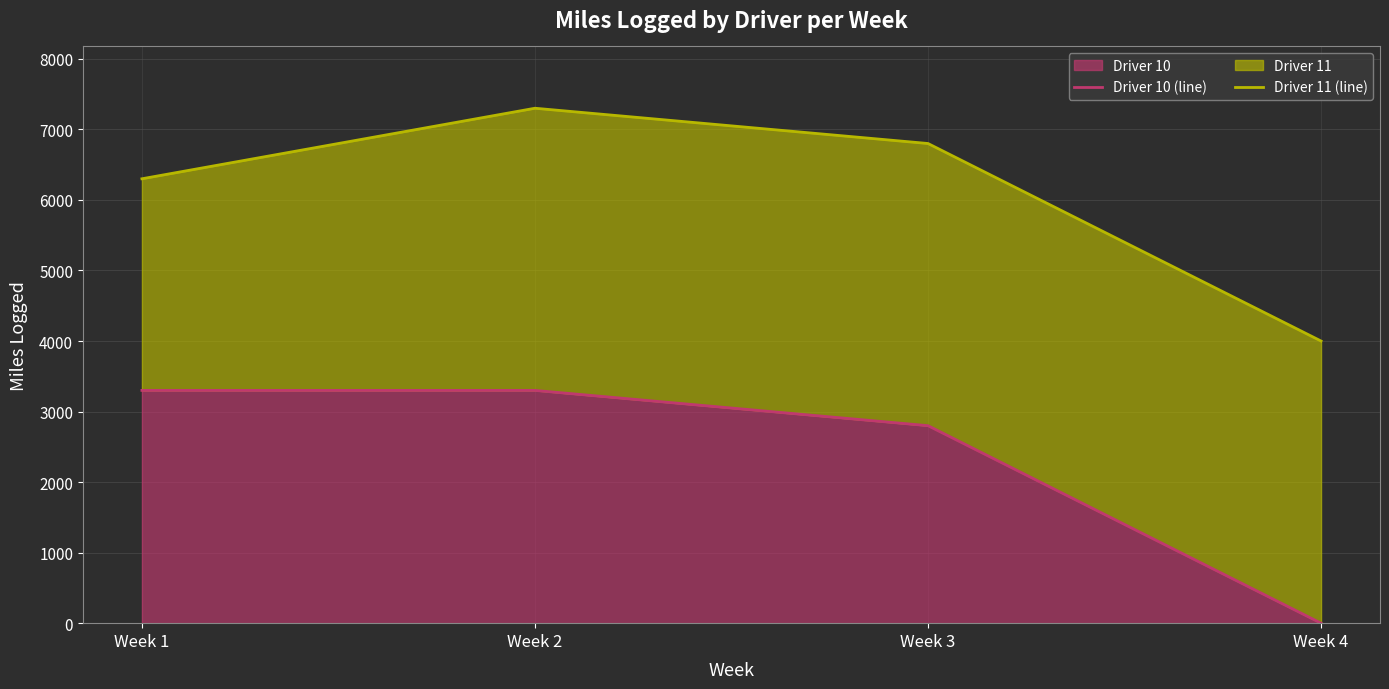

At which label is Driver 11 (line) closest to 5650?

Week 1